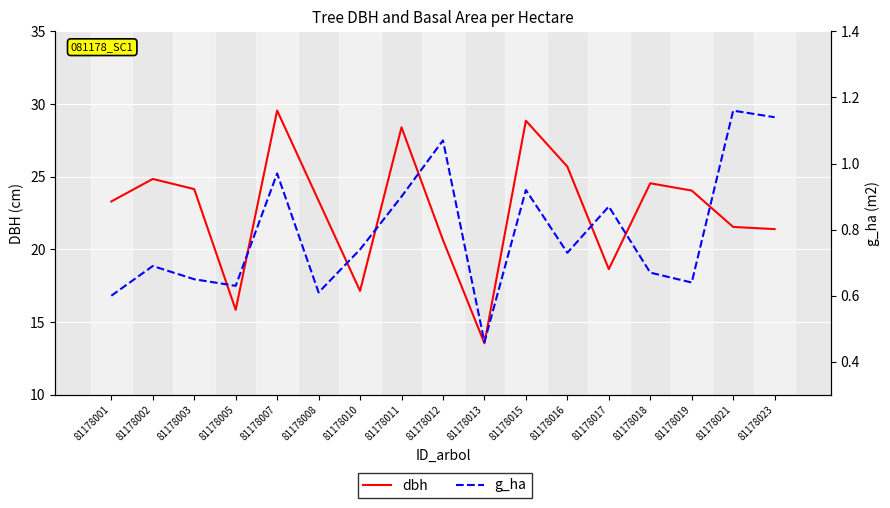

Is it true that g_ha equals 0.6 at 81178005?

True